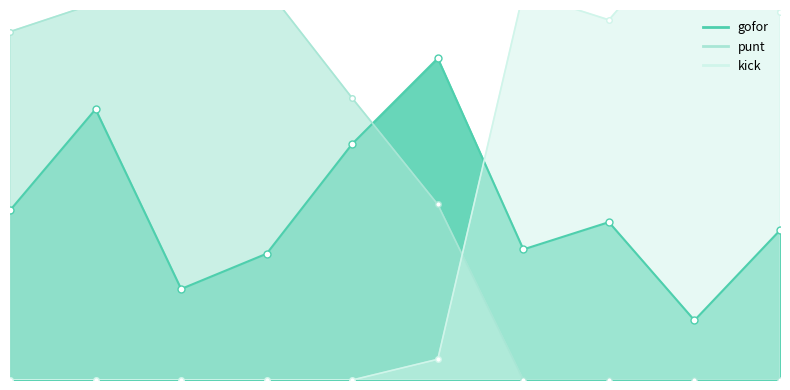

At which category does the chart reach its peak across all series?

5